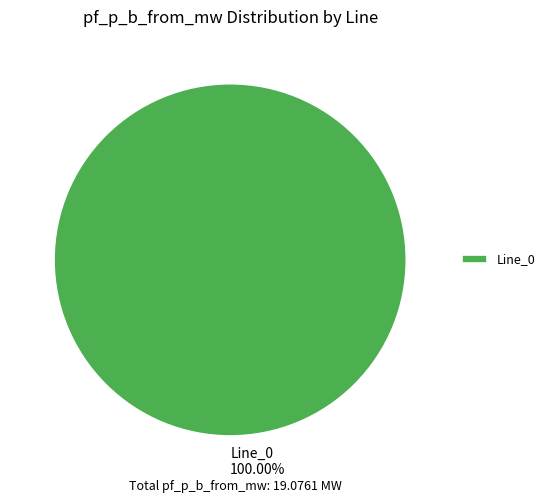

Is there a majority slice in this chart?

Yes